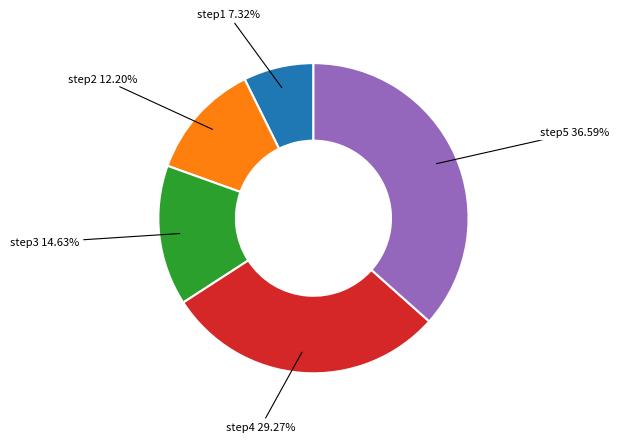

Is there a majority slice in this chart?

No